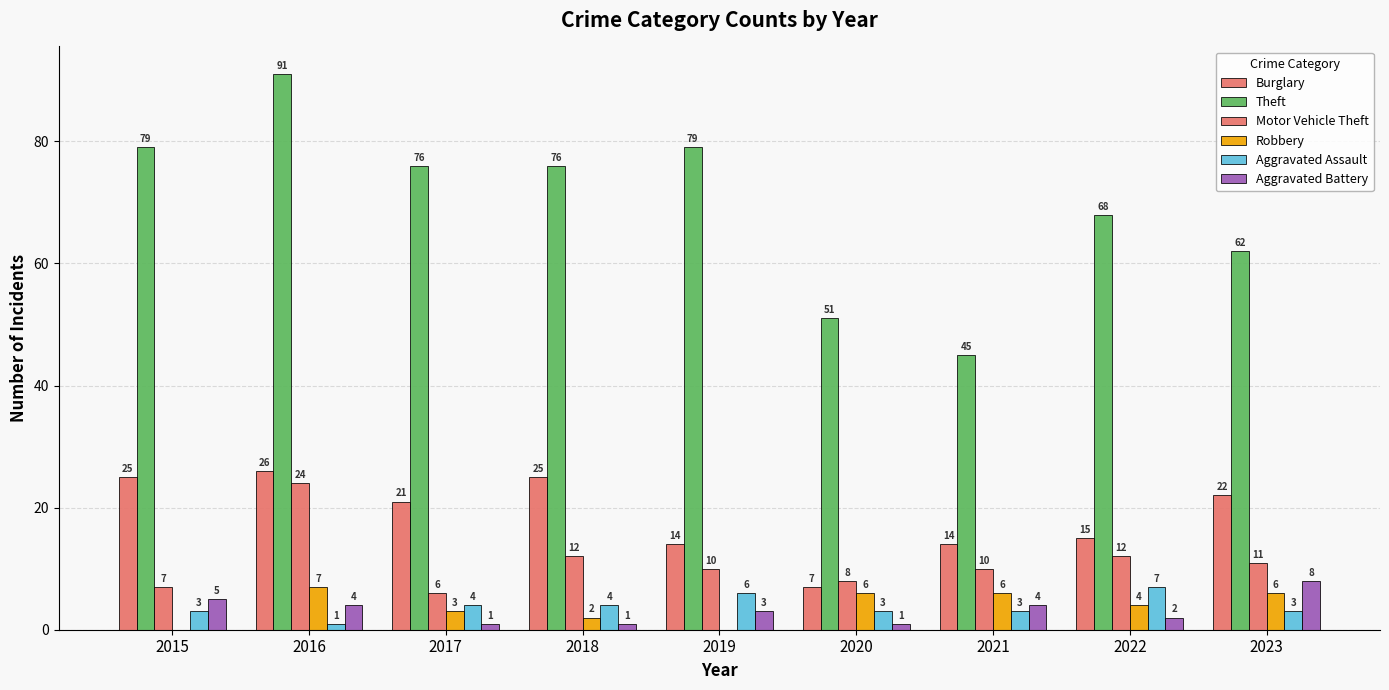

Which series has the largest range (max minus min)?

Theft